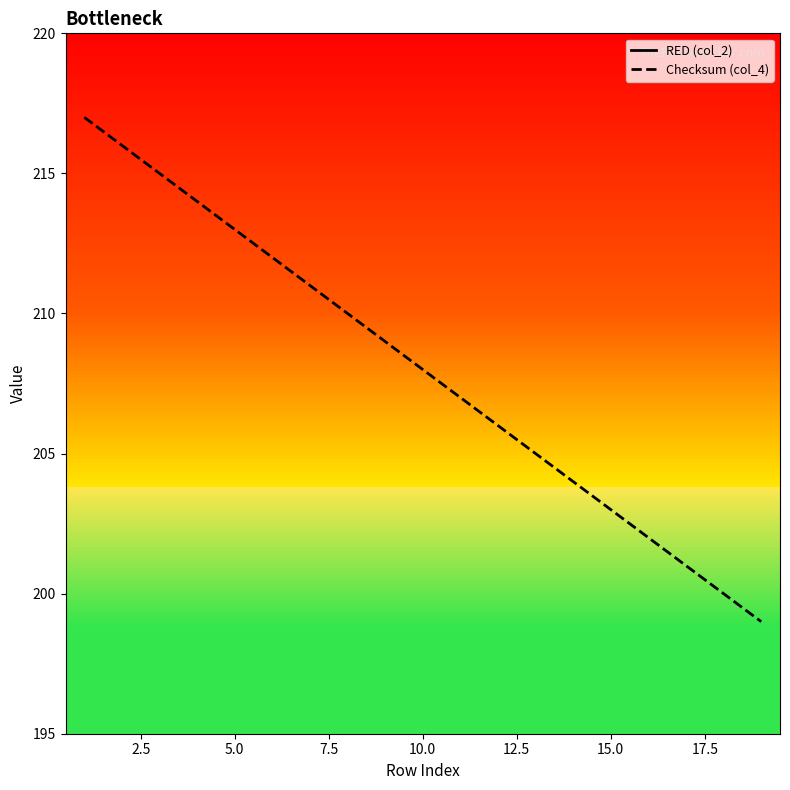

Reading left to right, list all the values displayed in this chart.

RED (col_2): 30	33	34	35	36	37	38	39	40	41	42	43	44	45	46	47	48	49	50
Checksum (col_4): 217	216	215	214	213	212	211	210	209	208	207	206	205	204	203	202	201	200	199